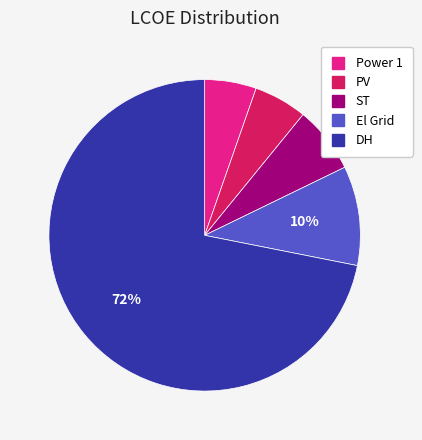

To the nearest percent, what is the combined percentage of PV and Power 1?

11%